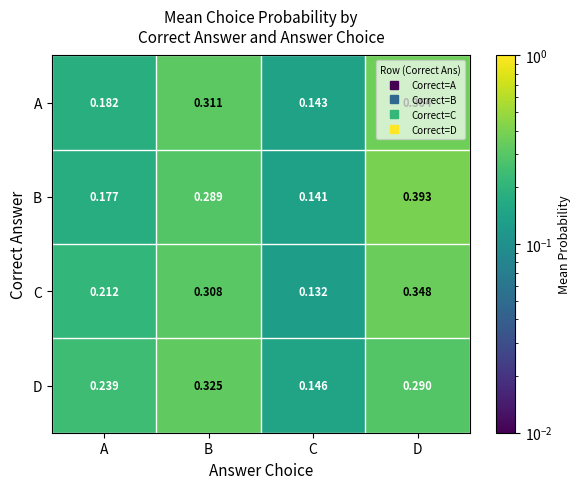

Which series has the widest spread of values?

B